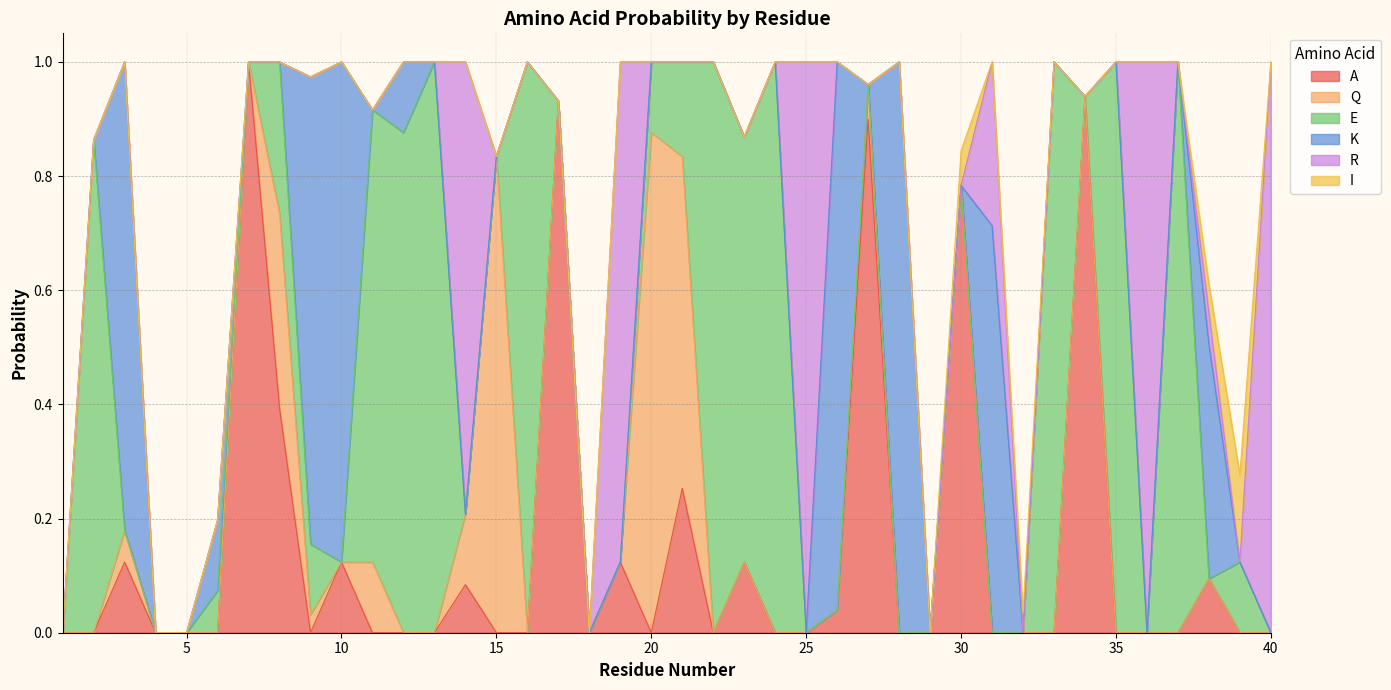

The value of Q at 6 is -0.5. True or false?

False